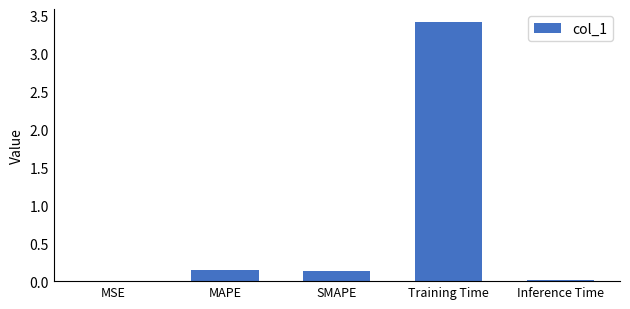

Does the chart contain stacked bars?

No